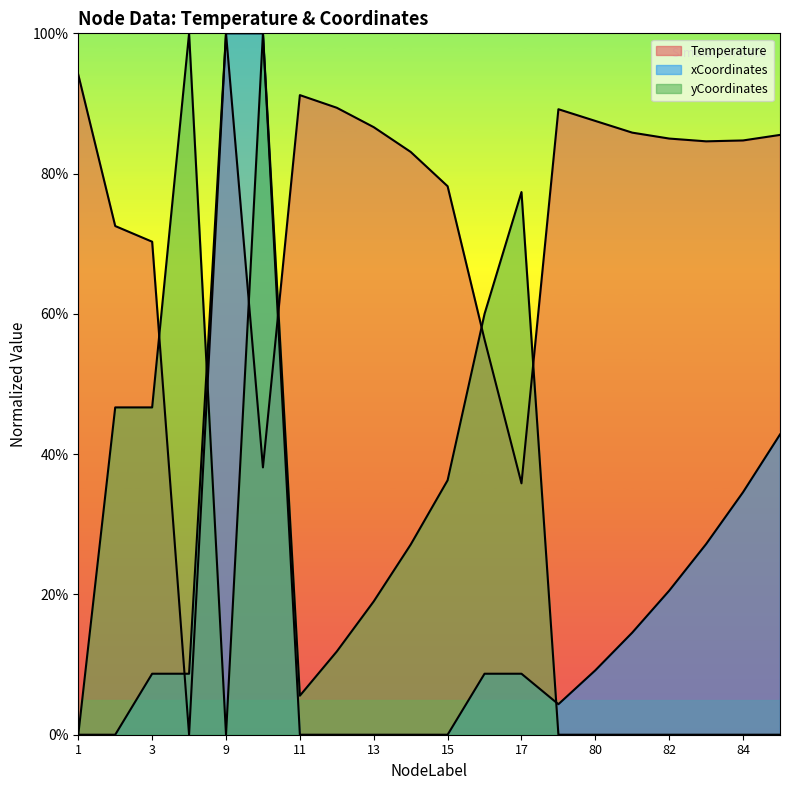

Reading left to right, list all the values displayed in this chart.

Temperature: 1=94.1	2=72.5	3=70.3	4=0.0	9=100.0	10=38.1	11=91.2	12=89.4	13=86.6	14=83.1	15=78.2	16=56.3	17=35.8	79=89.2	80=87.5	81=85.8	82=85.0	83=84.6	84=84.7	85=85.5
xCoordinates: 1=0.0	2=0.0	3=8.7	4=8.7	9=100.0	10=100.0	11=0.0	12=0.0	13=0.0	14=0.0	15=0.0	16=8.7	17=8.7	79=4.3	80=9.2	81=14.6	82=20.5	83=27.2	84=34.6	85=42.8
yCoordinates: 1=0.0	2=46.7	3=46.7	4=100.0	9=0.0	10=100.0	11=5.6	12=11.9	13=19.0	14=27.1	15=36.3	16=60.0	17=77.4	79=0.0	80=0.0	81=0.0	82=0.0	83=0.0	84=0.0	85=0.0